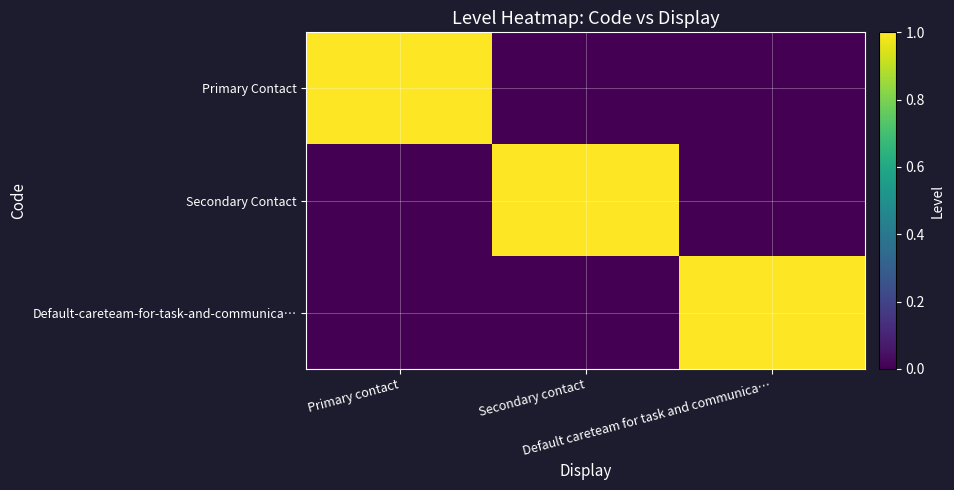

At which category is the sum across all series the highest?

Primary contact